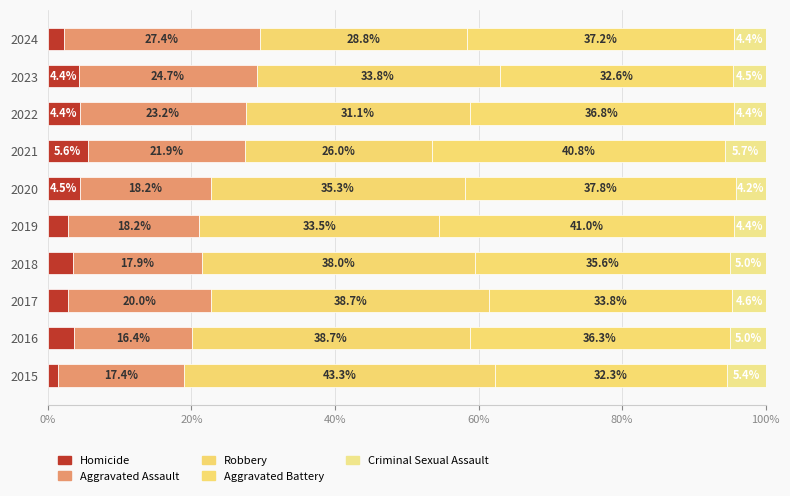

Count the number of categories in the chart.

10